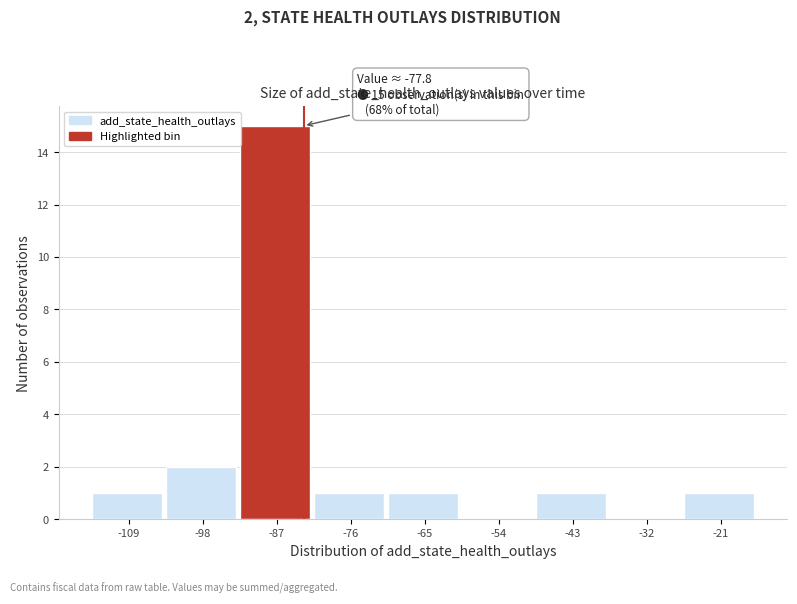

Reading left to right, transcribe all the data shown in this chart.

-109=1	-98=2	-87=15	-76=1	-65=1	-54=0	-43=1	-32=0	-21=1